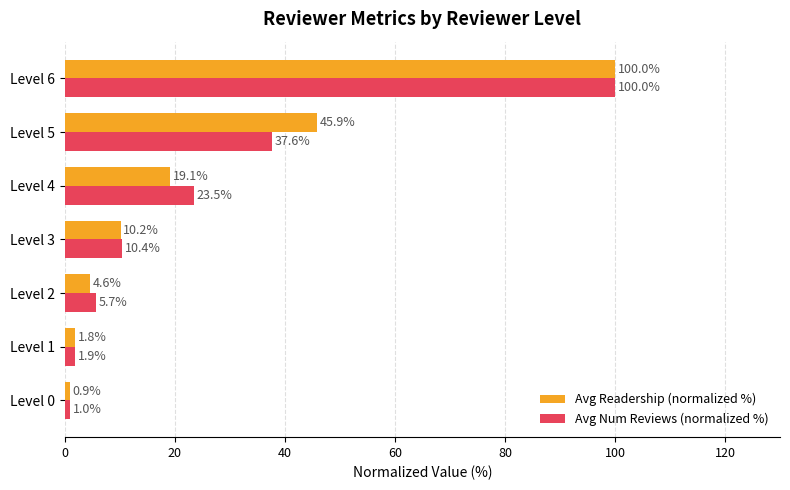

At which category is the sum across all series the highest?

Level 6